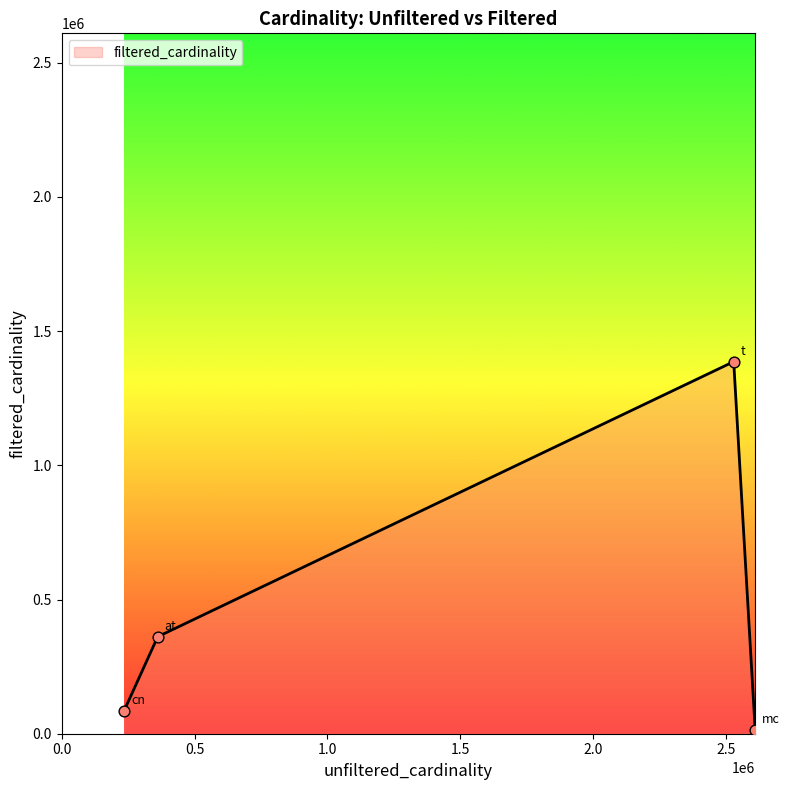

What is the difference between the second highest and minimum values?

347033